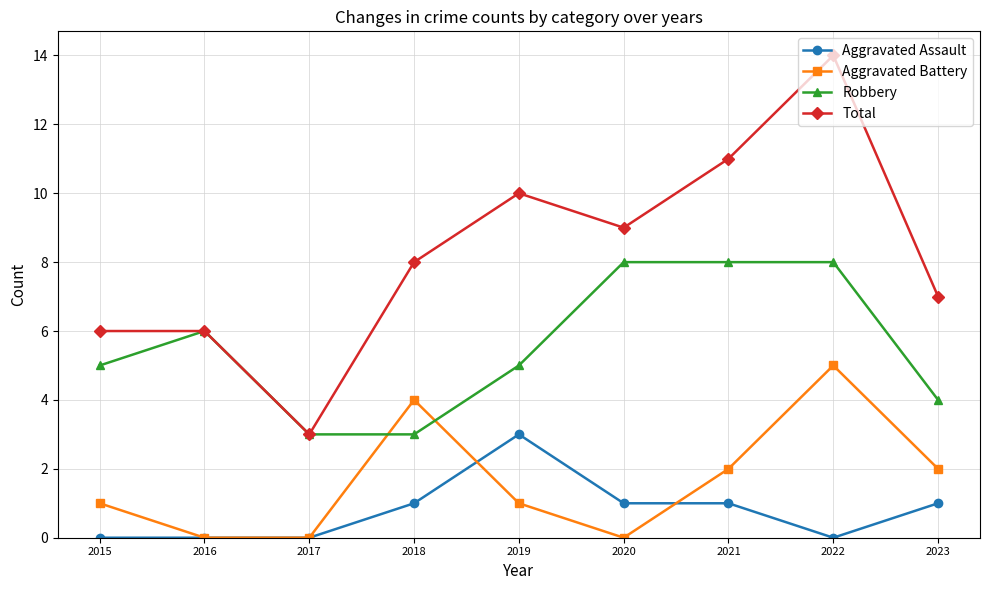

What is the total value across all series at 2023?

14